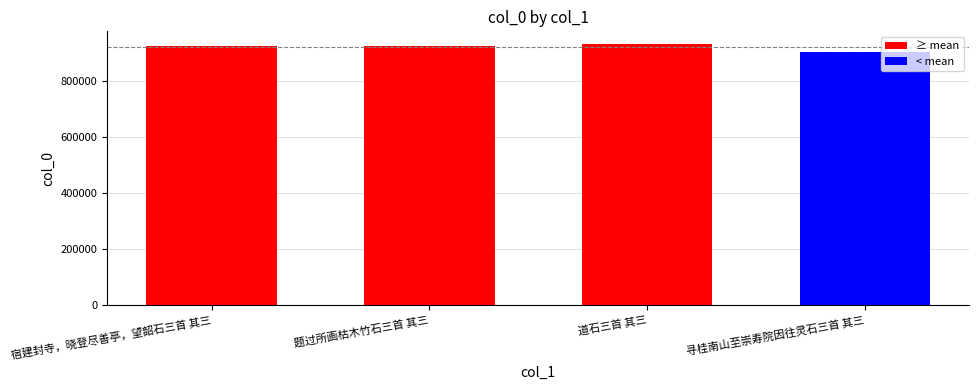

What is the average value?

918970